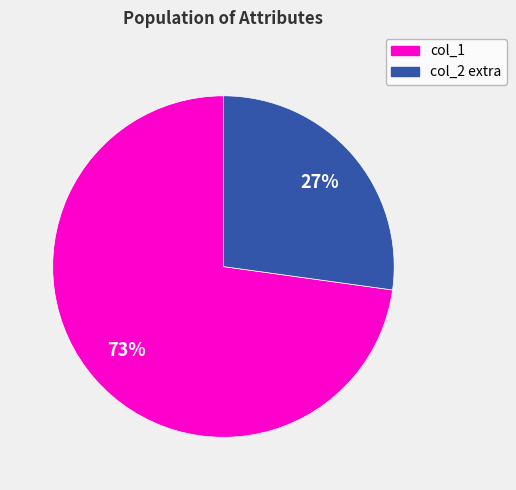

To the nearest percent, what is the difference between the largest and smallest slice percentages?

46%